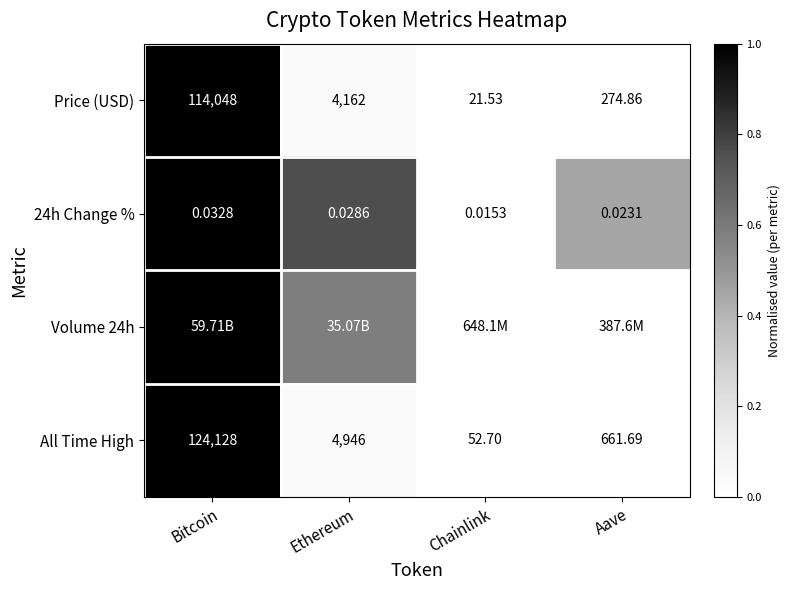

Which category has the lowest value in the Price (USD) series?

Chainlink